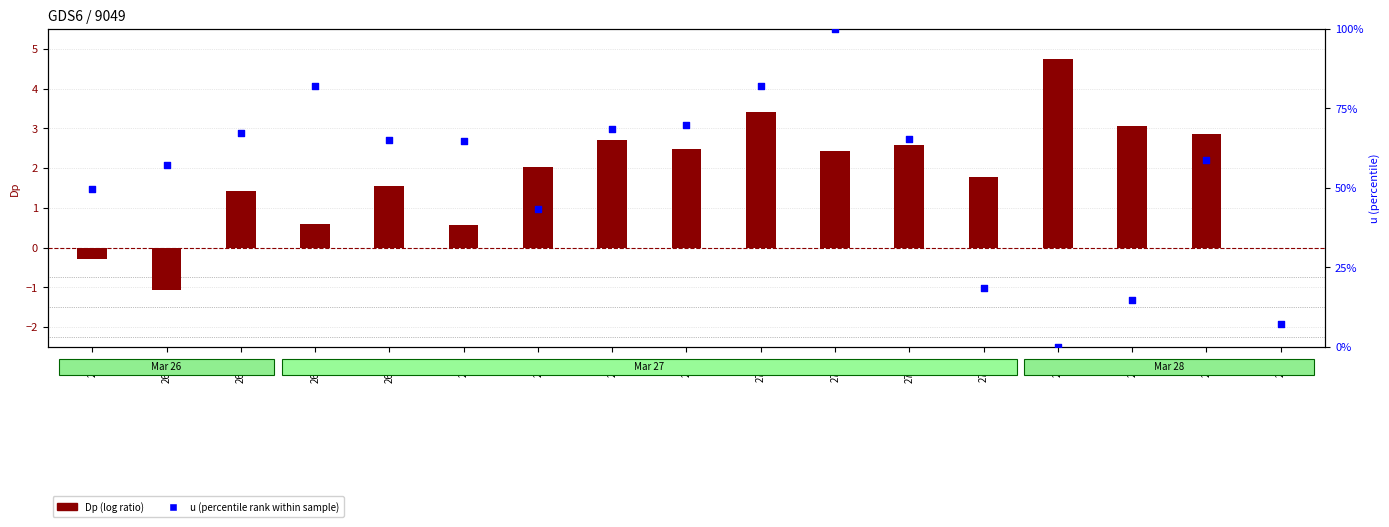

At how many categories does at least one series exceed 96?

1